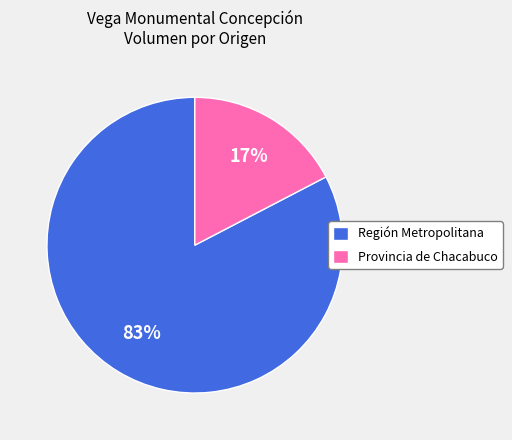

To the nearest percent, what portion does Región Metropolitana represent?

83%